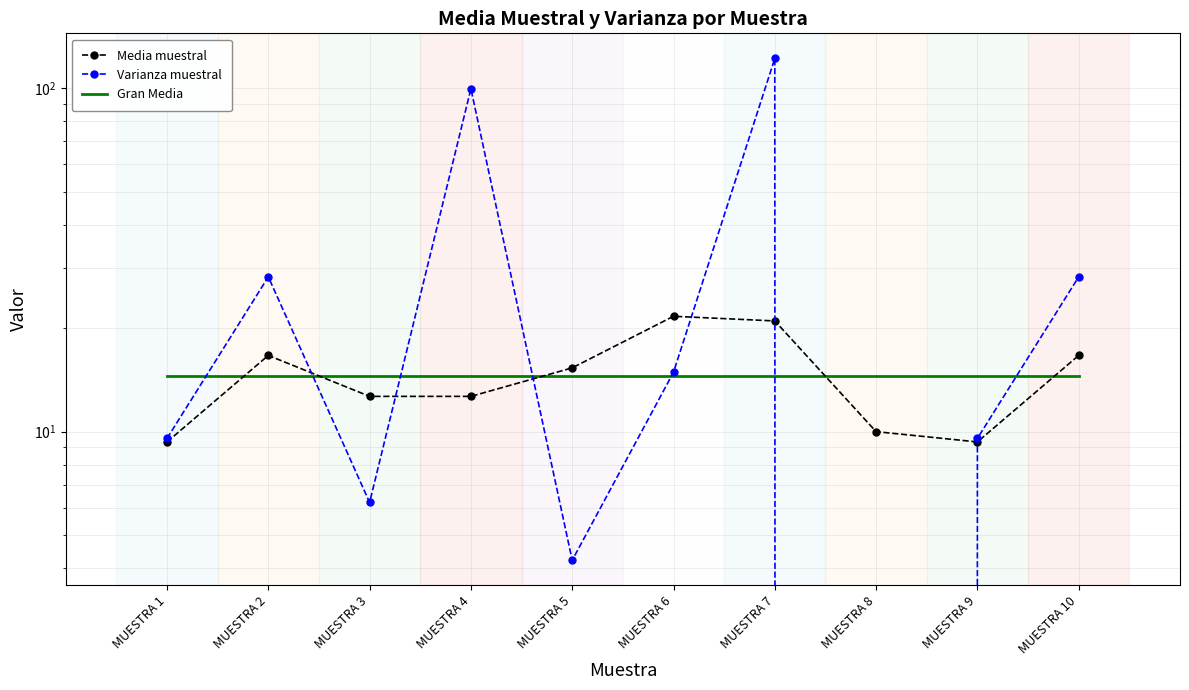

Rank the categories by Media muestral value from highest to lowest.

MUESTRA 6, MUESTRA 7, MUESTRA 2, MUESTRA 10, MUESTRA 5, MUESTRA 3, MUESTRA 4, MUESTRA 8, MUESTRA 1, MUESTRA 9